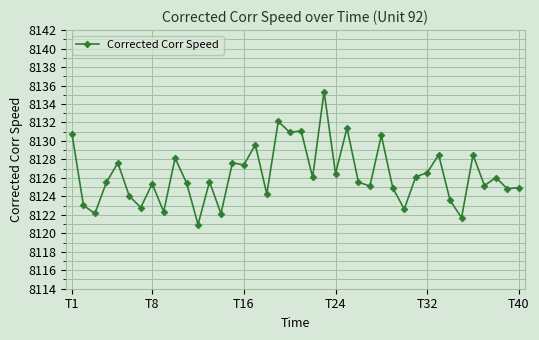

Does the chart display data point markers on the line(s)?

Yes